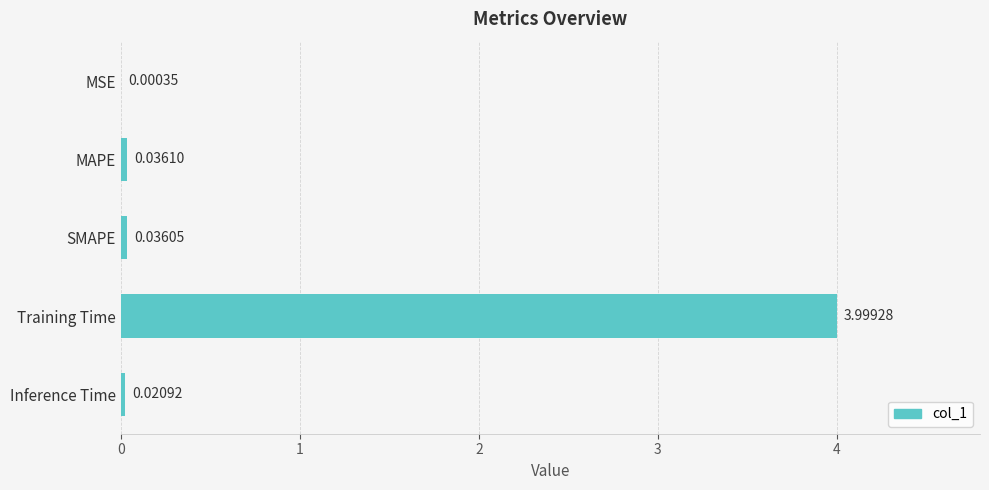

Where is the data nearest to the value 1?

MAPE